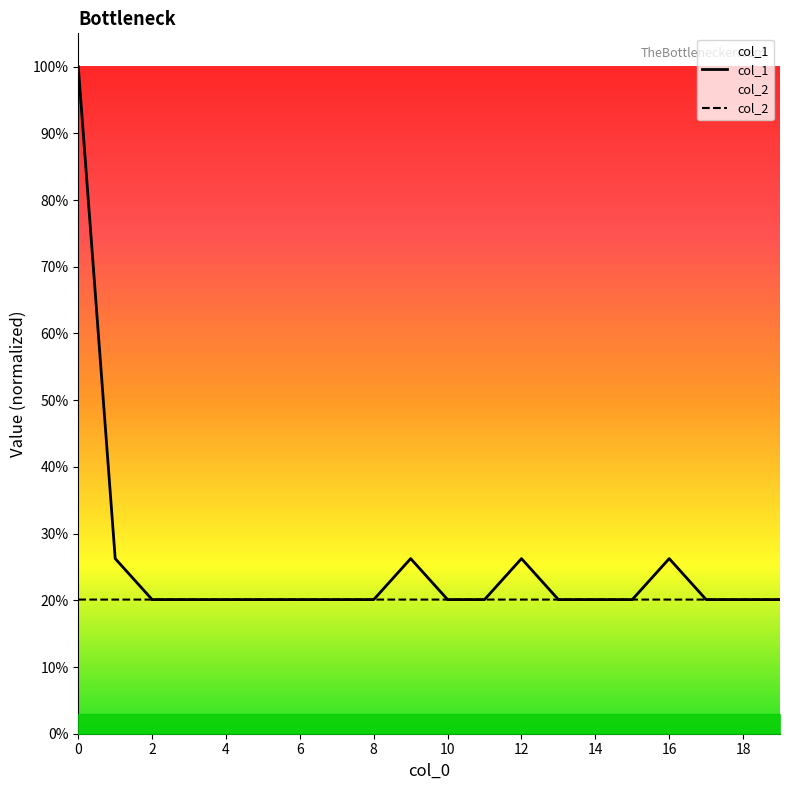

What is the greatest value displayed?

1.0